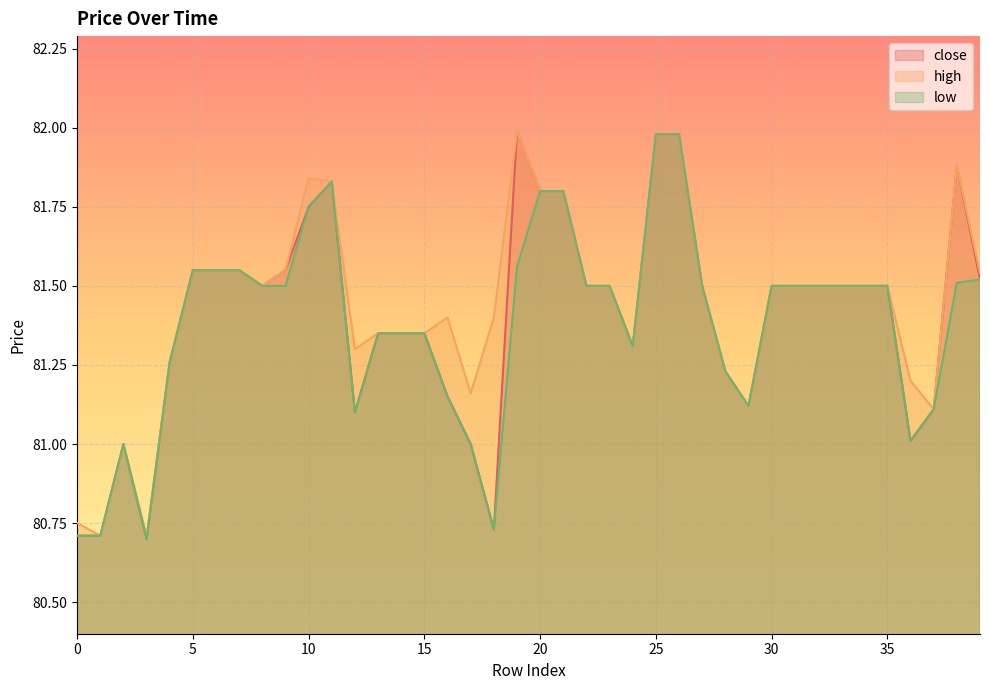

How many interior local peaks does the low series have?

2